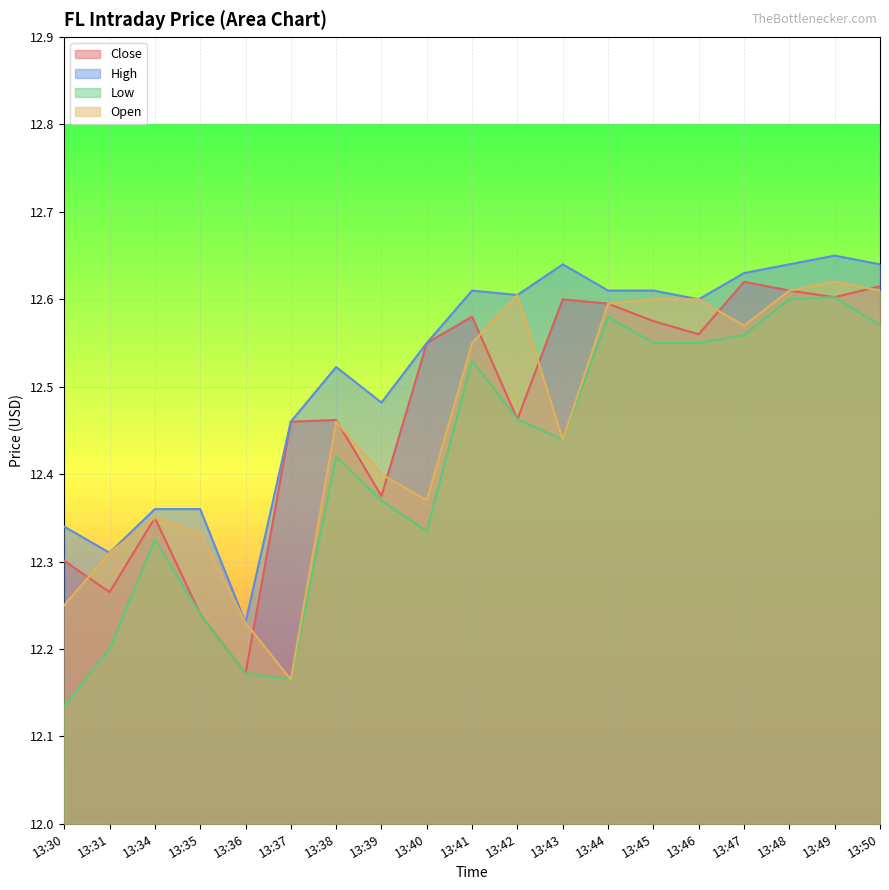

List the series in order of their overall mean, lowest first.

Low, Open, Close, High